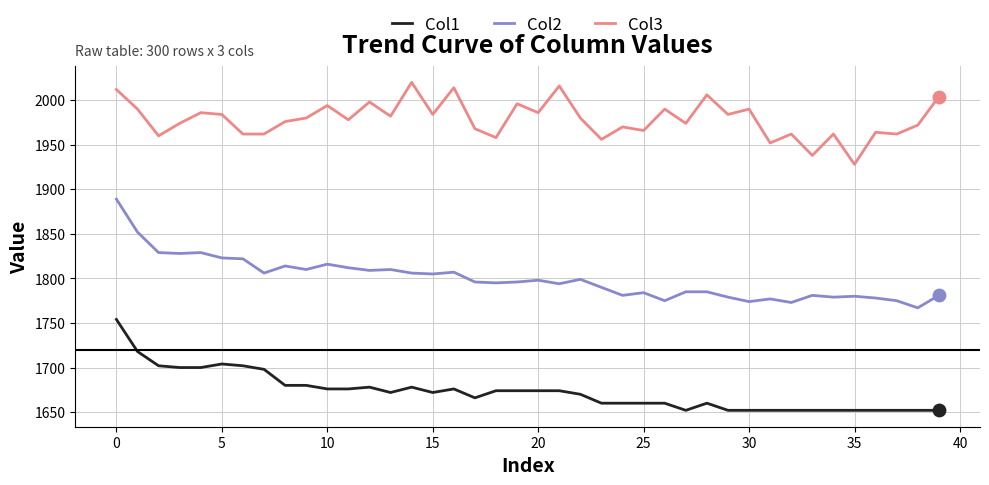

Which series has the largest total across all categories?

Col3